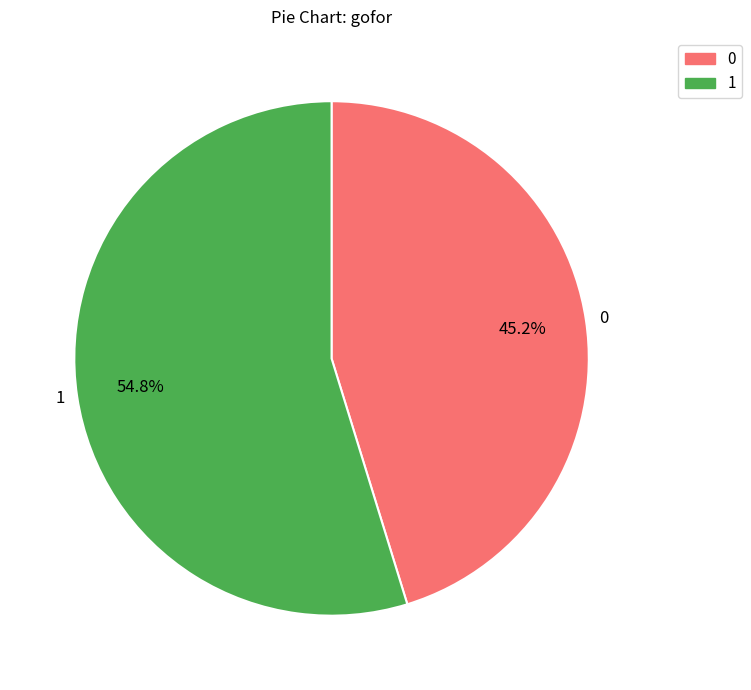

Count the number of slices in the pie.

2